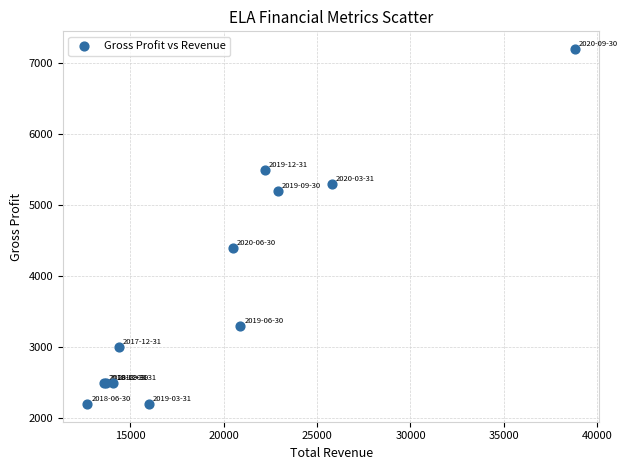

What Y value in the scatter plot is closest to 4700?

4400